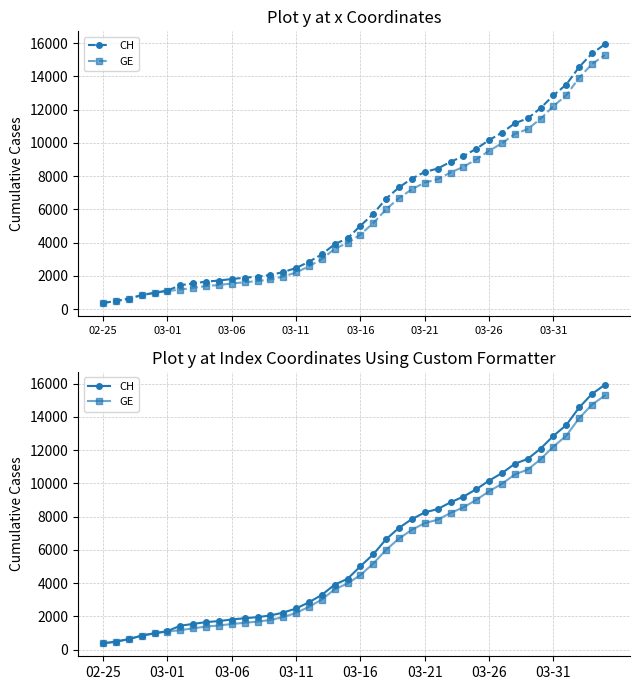

What is the value of the GE point at the 11th from the left?

1538